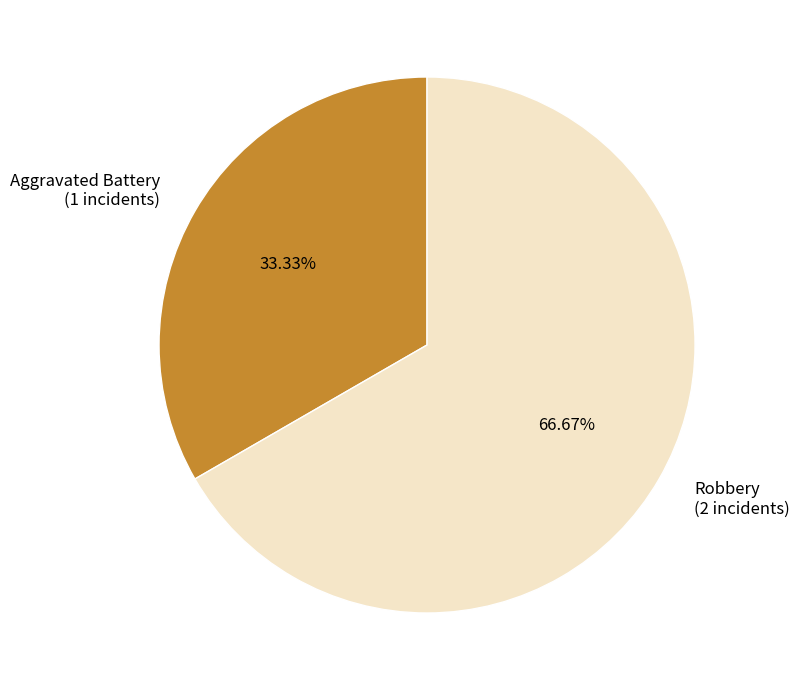

Combined, do Robbery and Aggravated Battery account for over 50%?

Yes